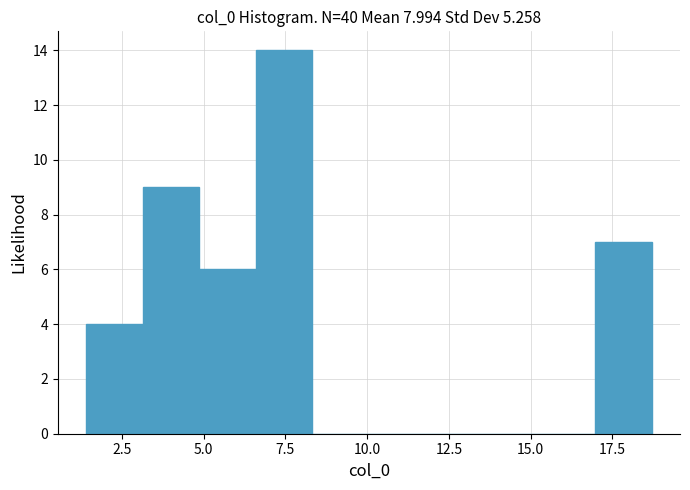

Read against the x-axis, roughly where is the centre of the tallest bar?

7.5